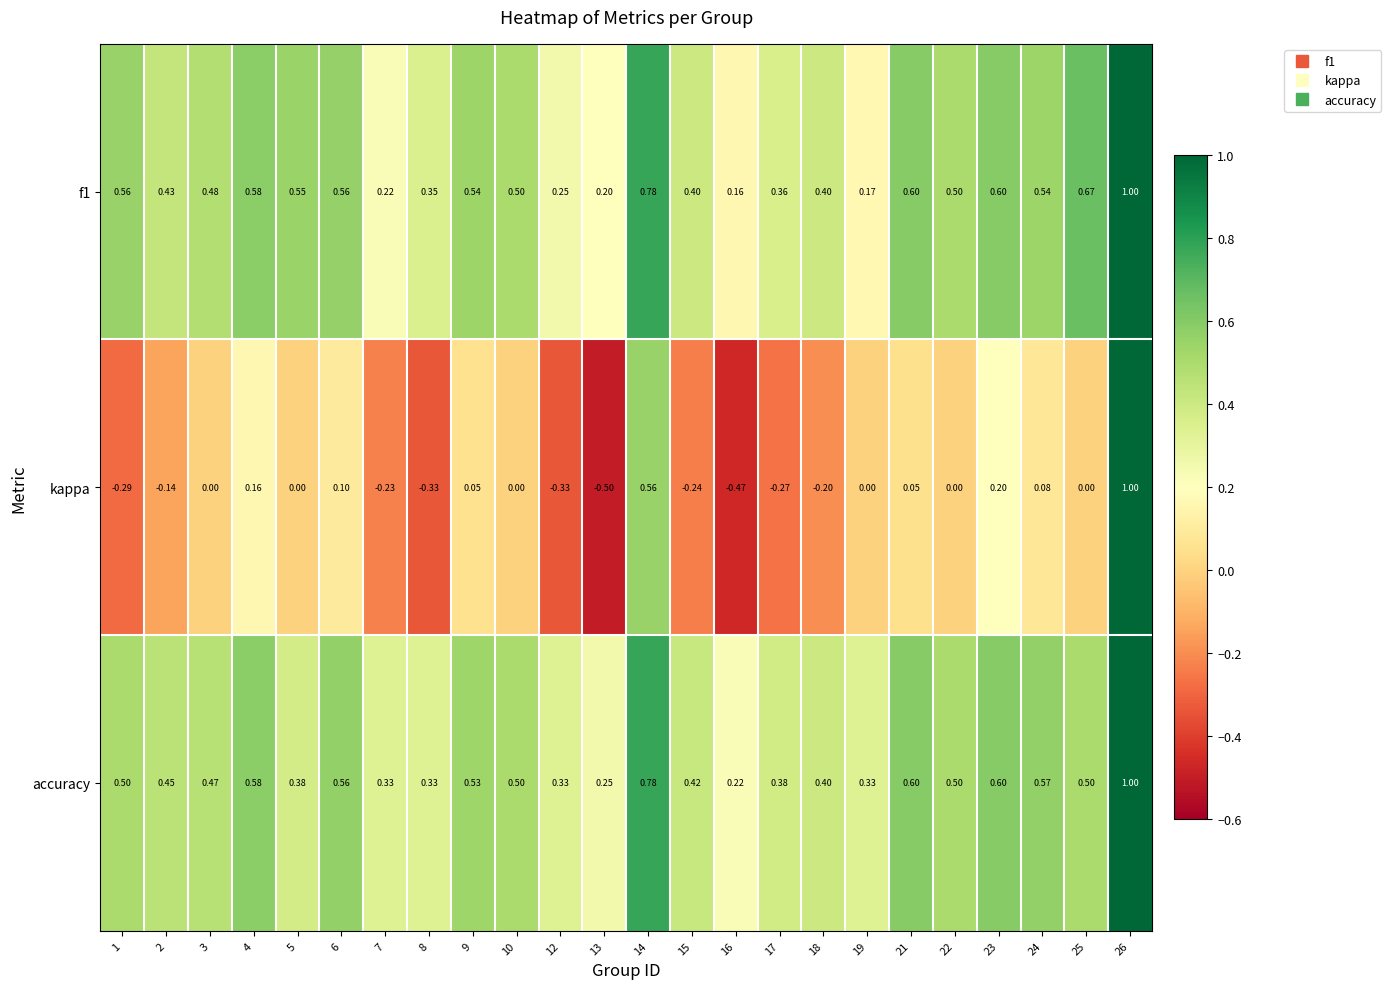

Which series has the largest range (max minus min)?

kappa